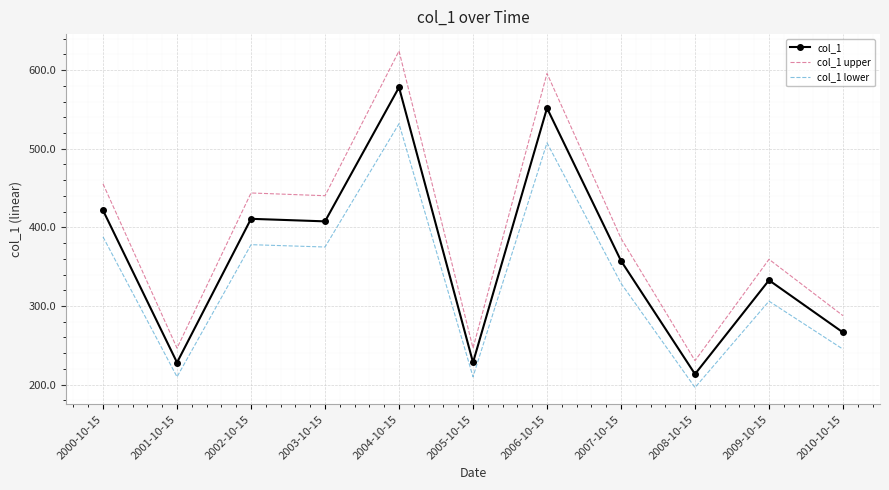

Which category has the highest value across all series?

2004-10-15